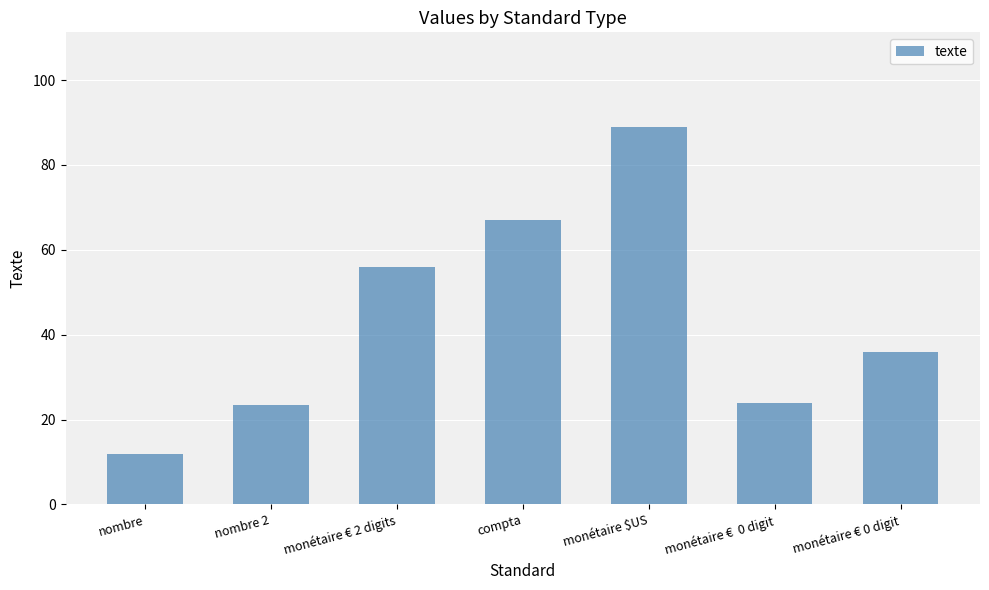

The chart shows a value of 36.0 at monétaire € 0 digit. True or false?

True